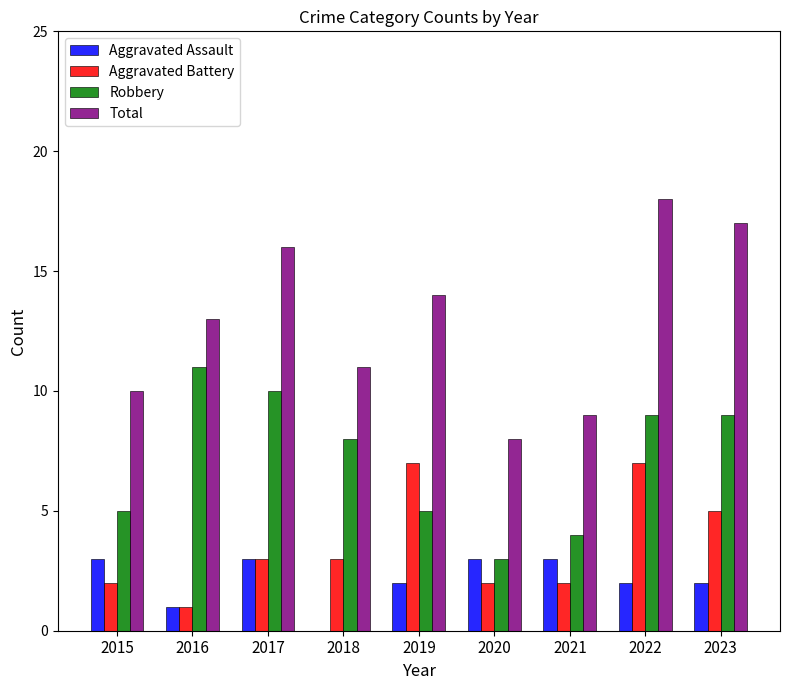

What is the difference between the Aggravated Assault values at 2016 and 2018?

1